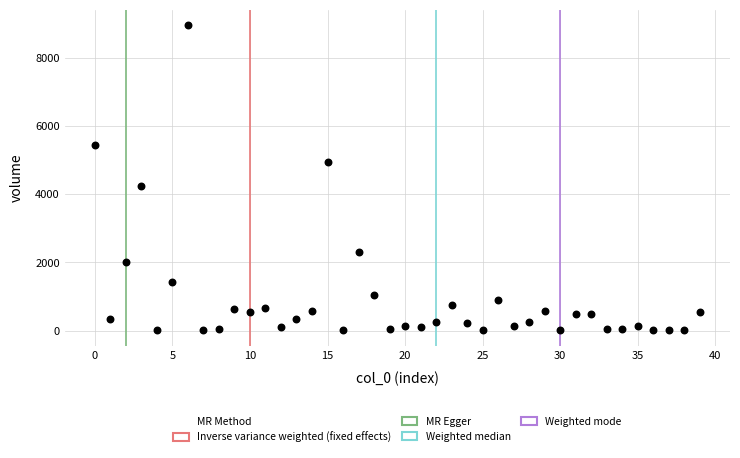

What Y value in the scatter plot is closest to 4481?

4234.3